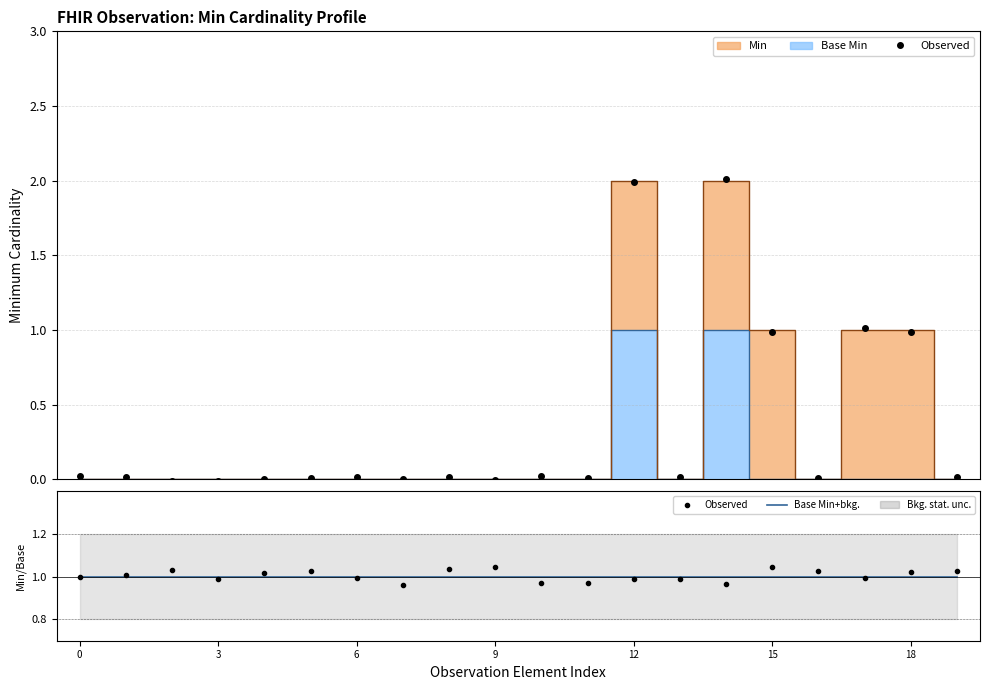

Rank the series by their average value, from highest to lowest.

Observed, Base Min+bkg.